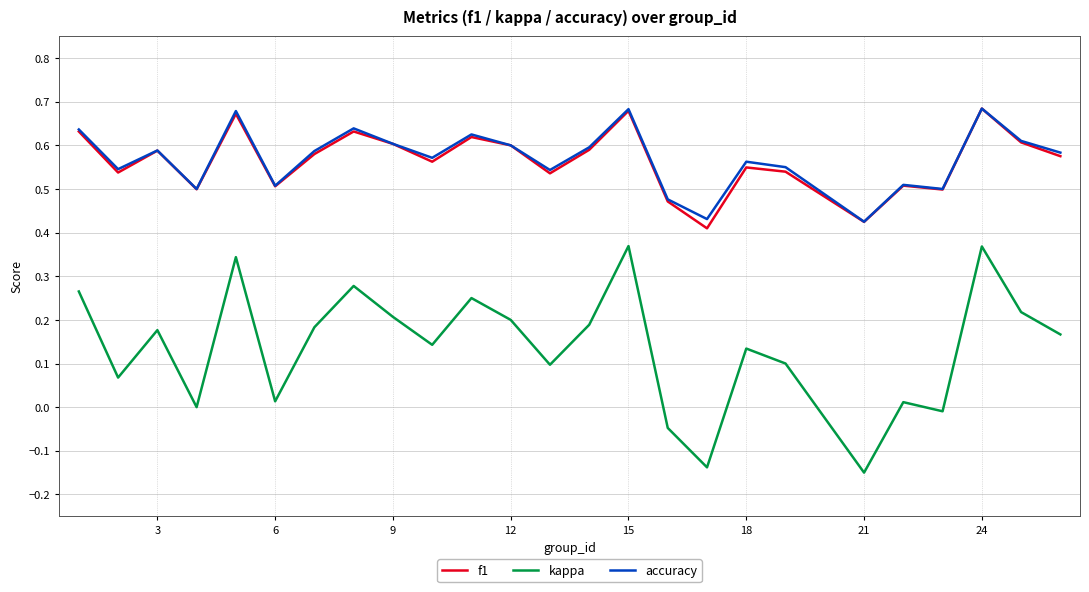

True or false: kappa has more than 0 points higher than both neighbors.

True